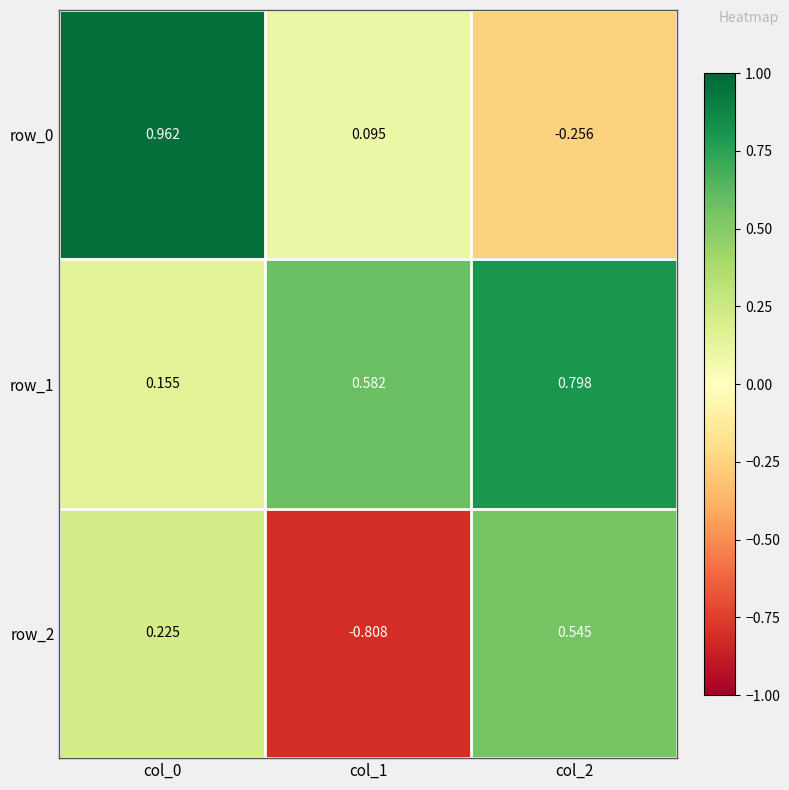

Is the value of row_1 at col_1 greater than the value of row_2 at col_0?

Yes